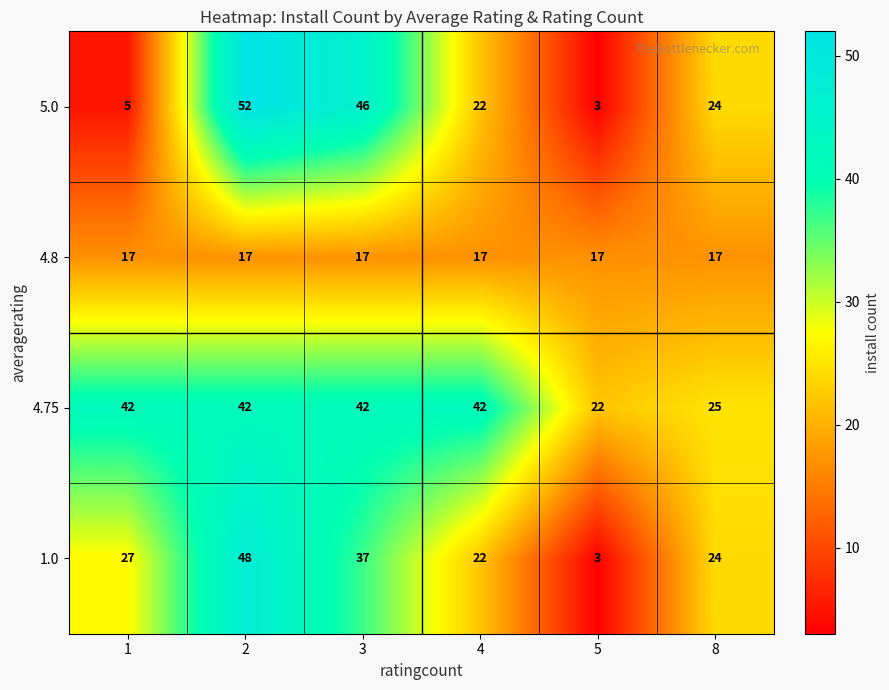

Which series changed the most between 2 and 4?

5.0